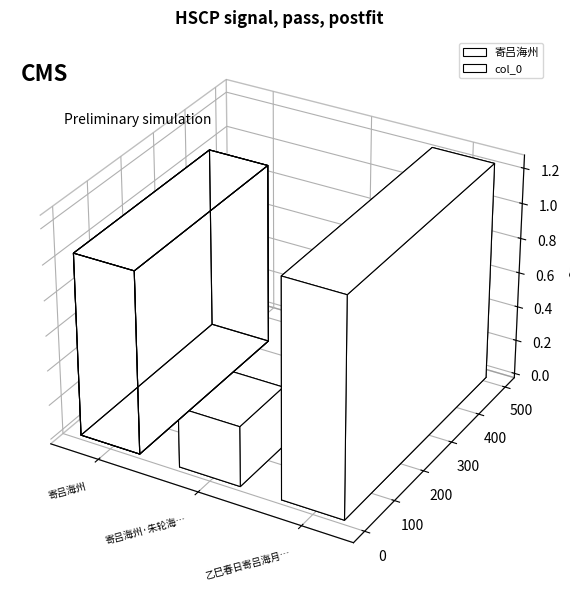

The value at 寄吕海州·朱轮海上新迎部 is 101114. True or false?

False